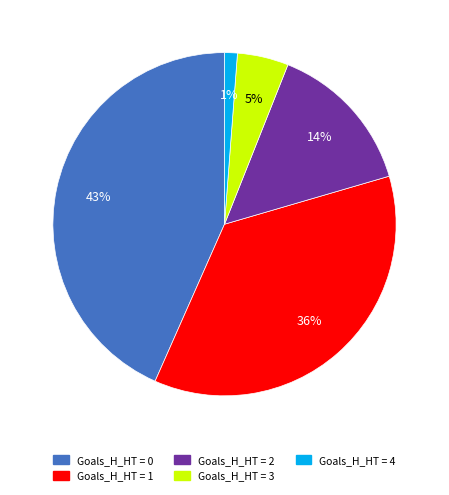

To the nearest percent, what is the difference between the largest and smallest slice percentages?

42%